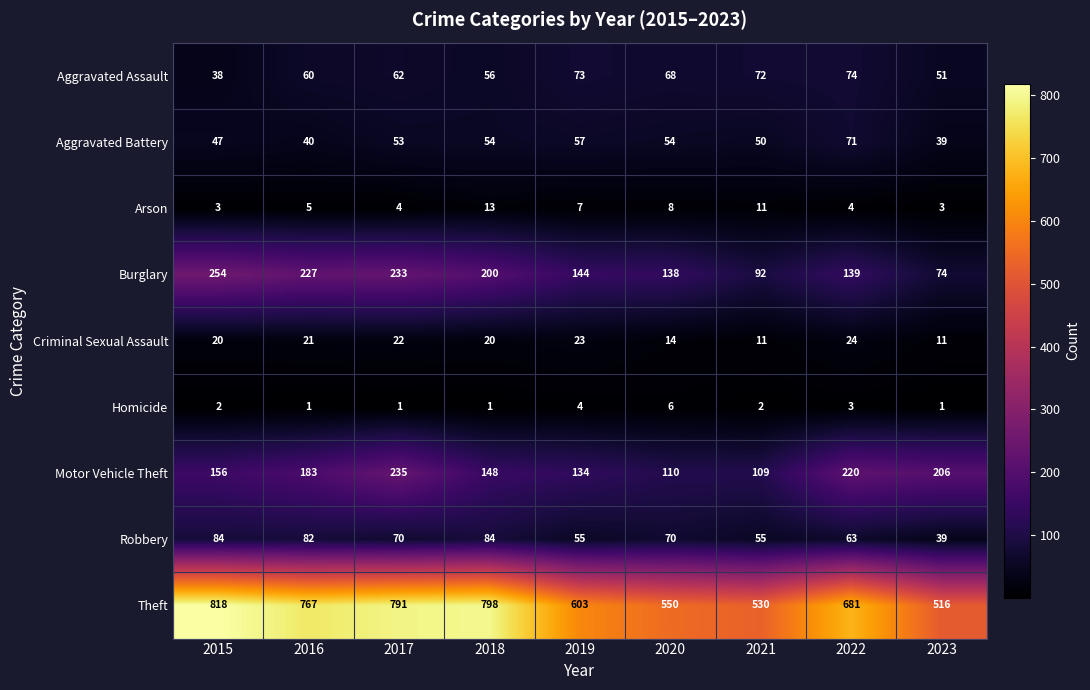

The value of Theft at 2021 is 923. True or false?

False